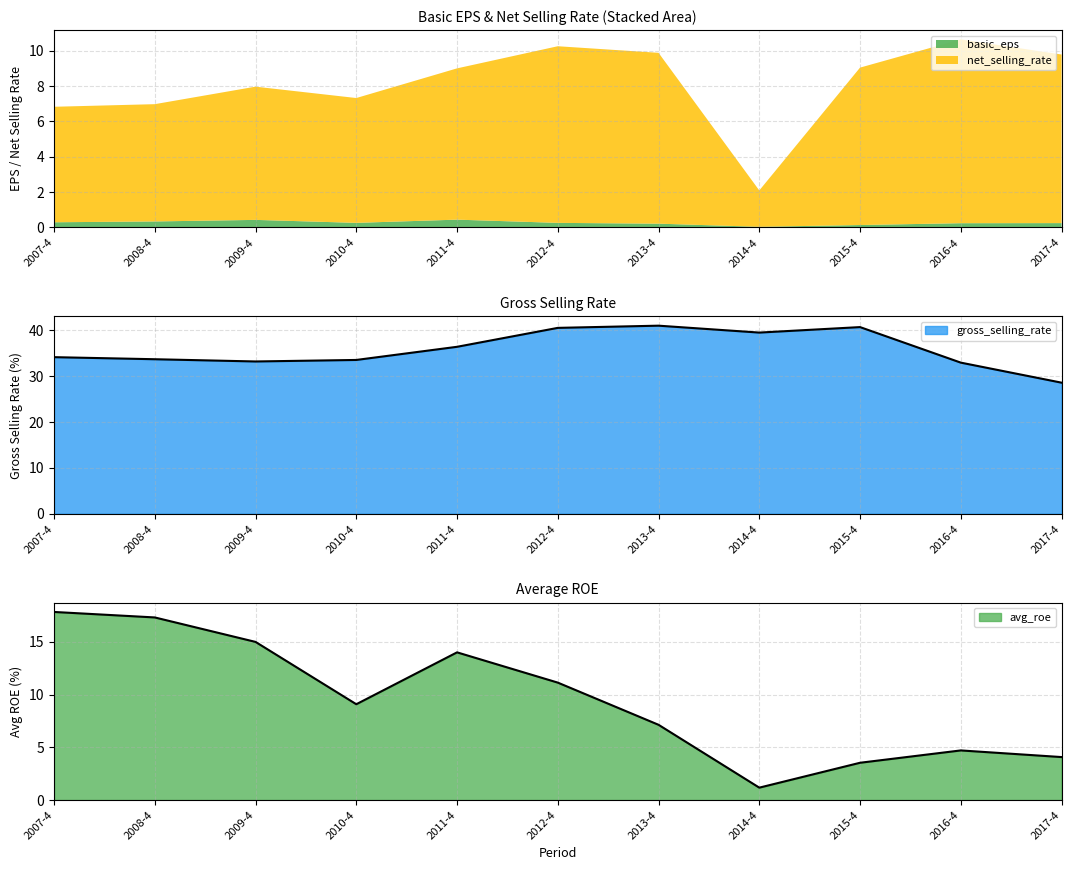

The basic_eps series shows 0.4 at 2009-4. True or false?

True